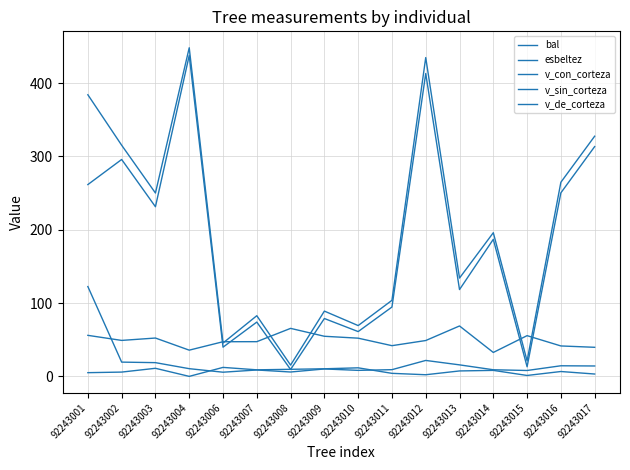

How many lines are shown in the chart?

5